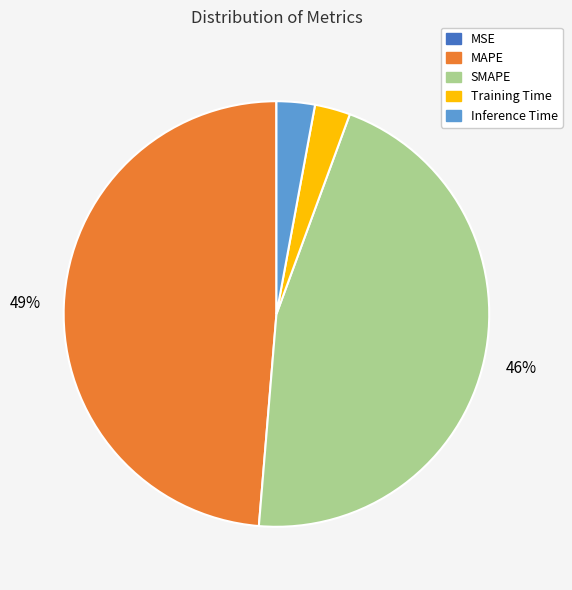

What is the largest slice in the pie chart?

MAPE